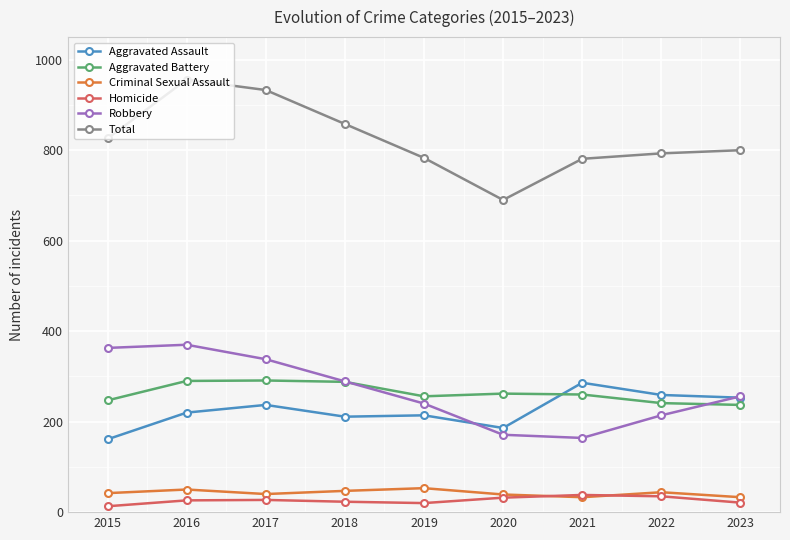

The value of Homicide at 2016 is 26. True or false?

True